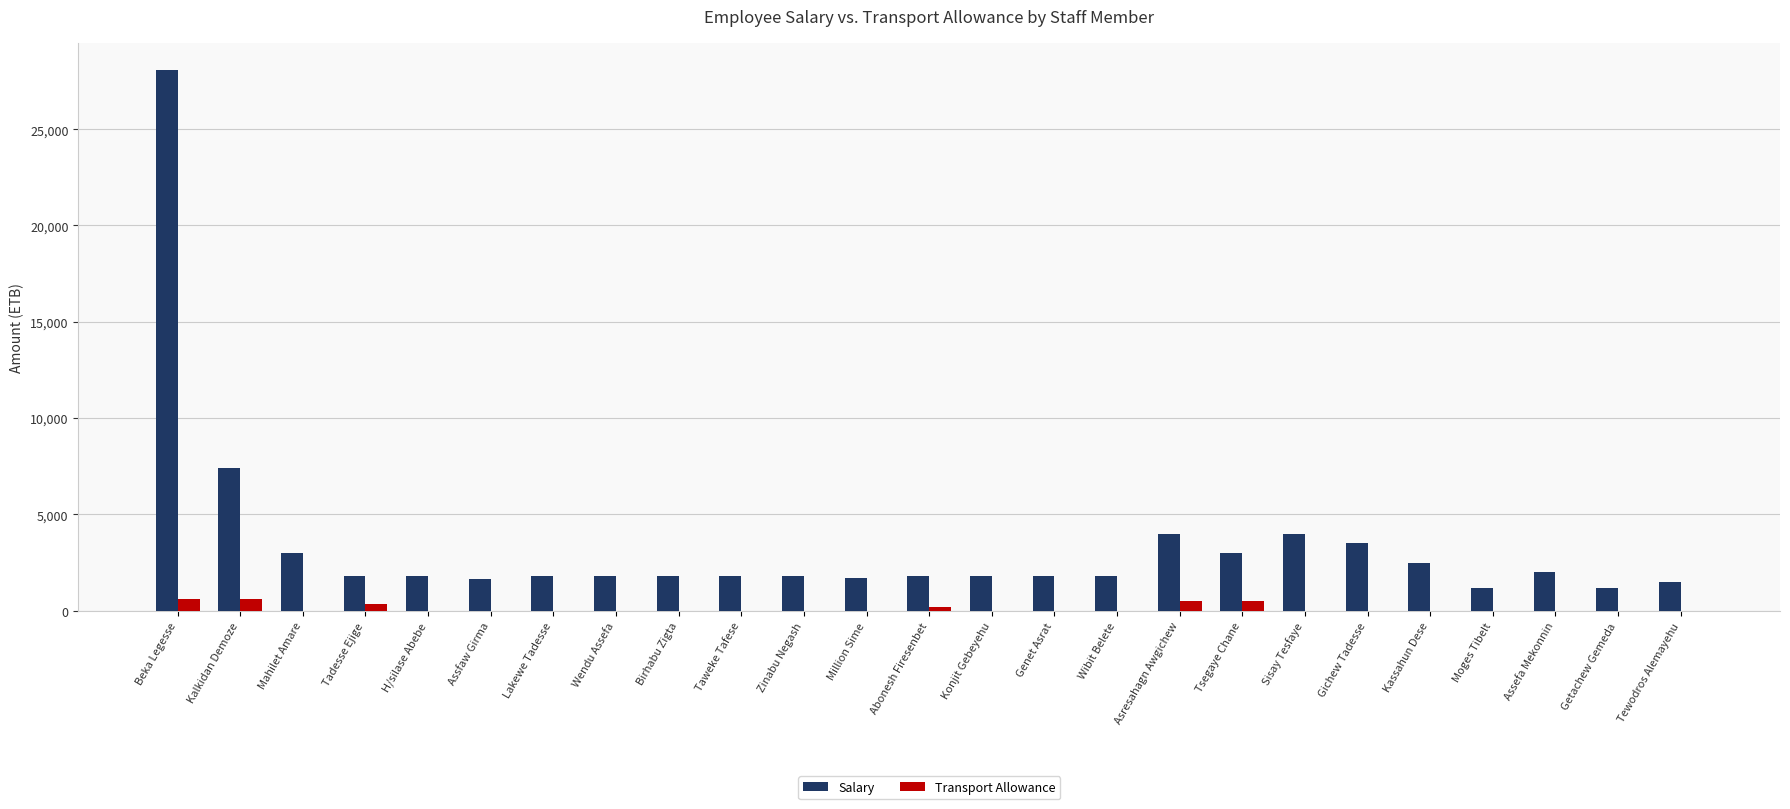

At which label does Salary first exceed 1800?

Beka Legesse